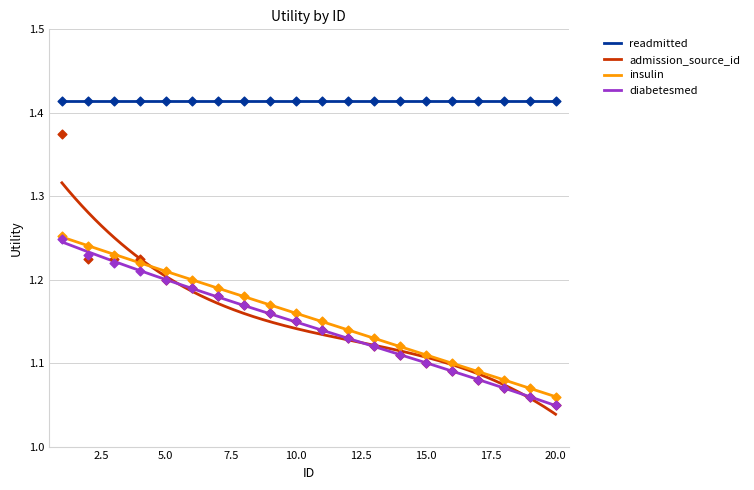

True or false: readmitted and diabetesmed intersect in this chart.

False